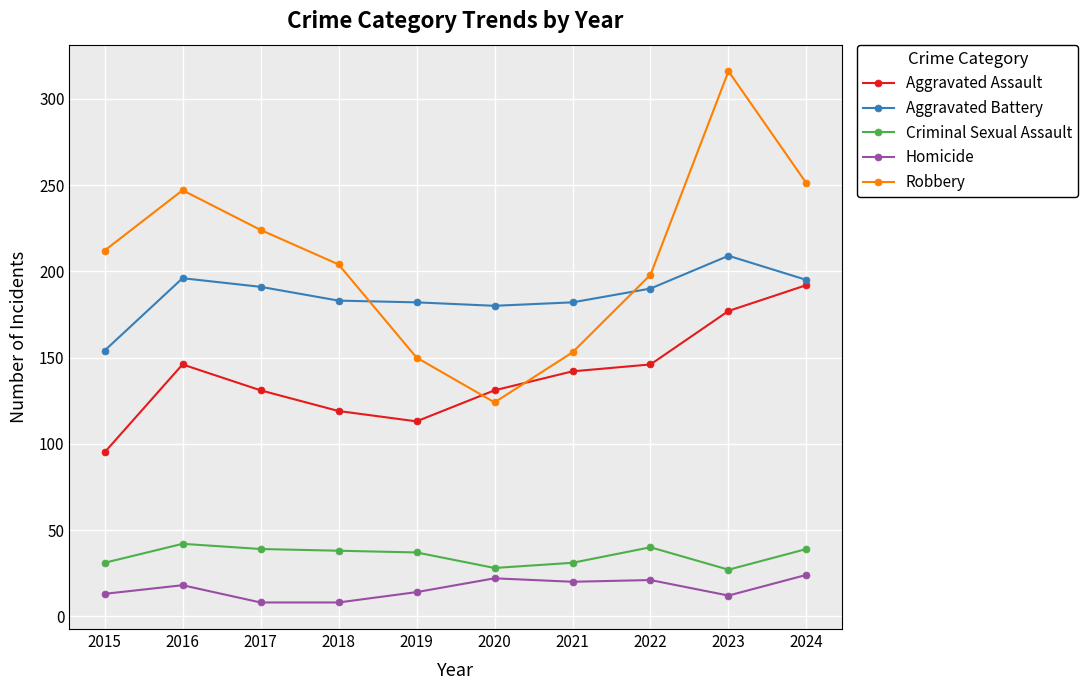

What is the difference between the Criminal Sexual Assault values at 2020 and 2022?

12